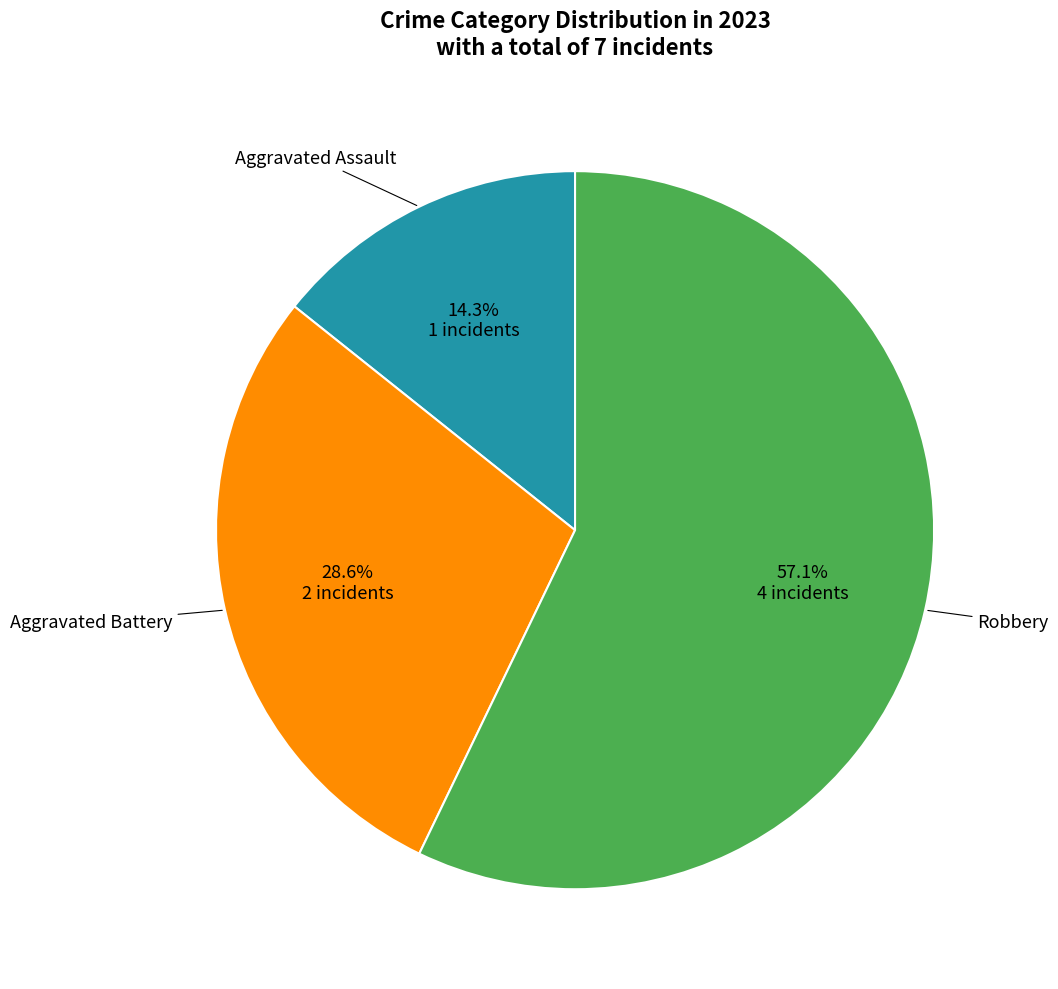

How many segments does this pie chart have?

3